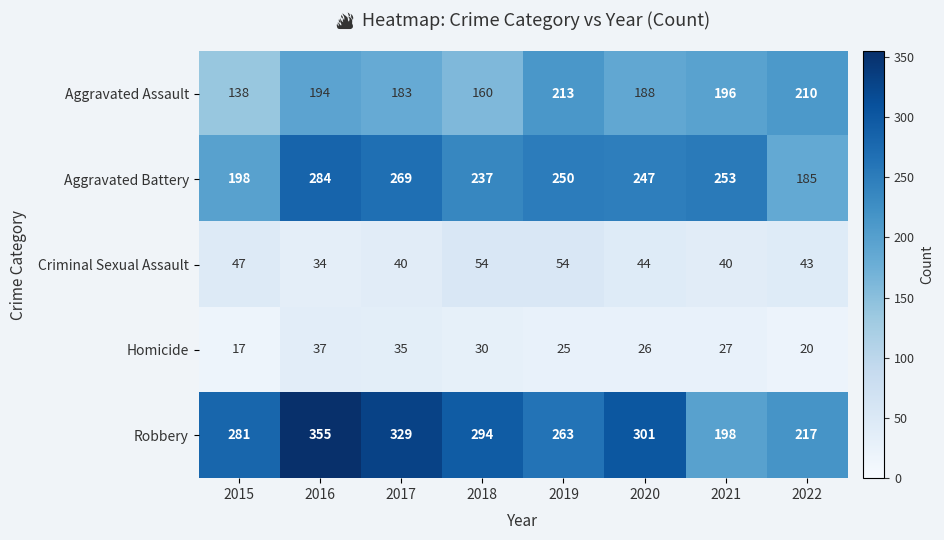

What is the greatest value displayed?

355